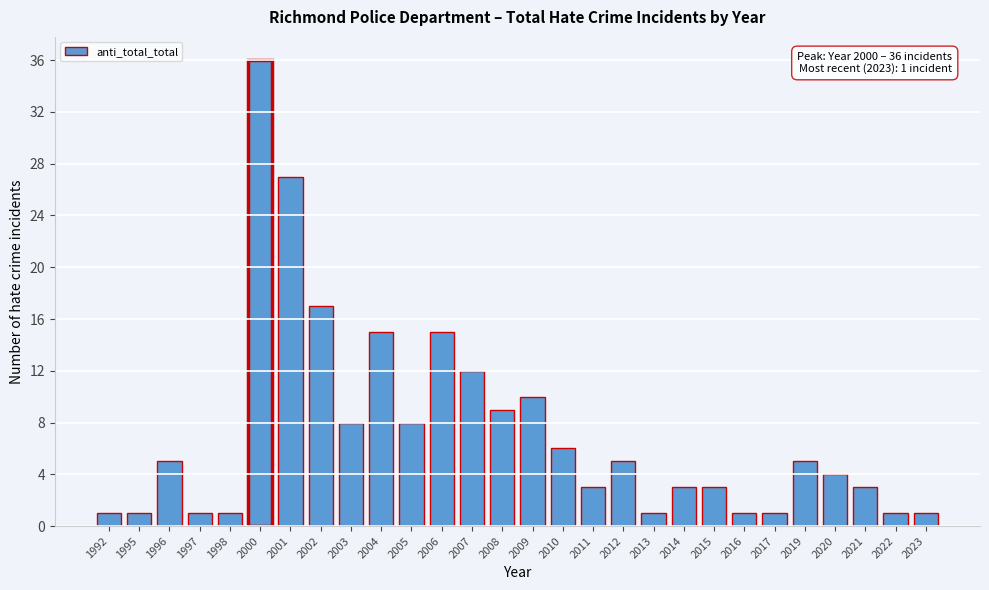

Reading right to left, what are all the values shown in this chart?

2023=1	2022=1	2021=3	2020=4	2019=5	2017=1	2016=1	2015=3	2014=3	2013=1	2012=5	2011=3	2010=6	2009=10	2008=9	2007=12	2006=15	2005=8	2004=15	2003=8	2002=17	2001=27	2000=36	1998=1	1997=1	1996=5	1995=1	1992=1